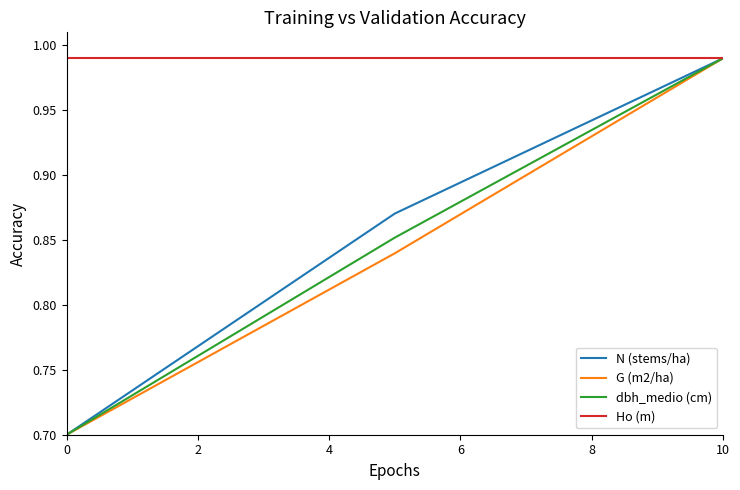

How many categories are shown in the chart?

3